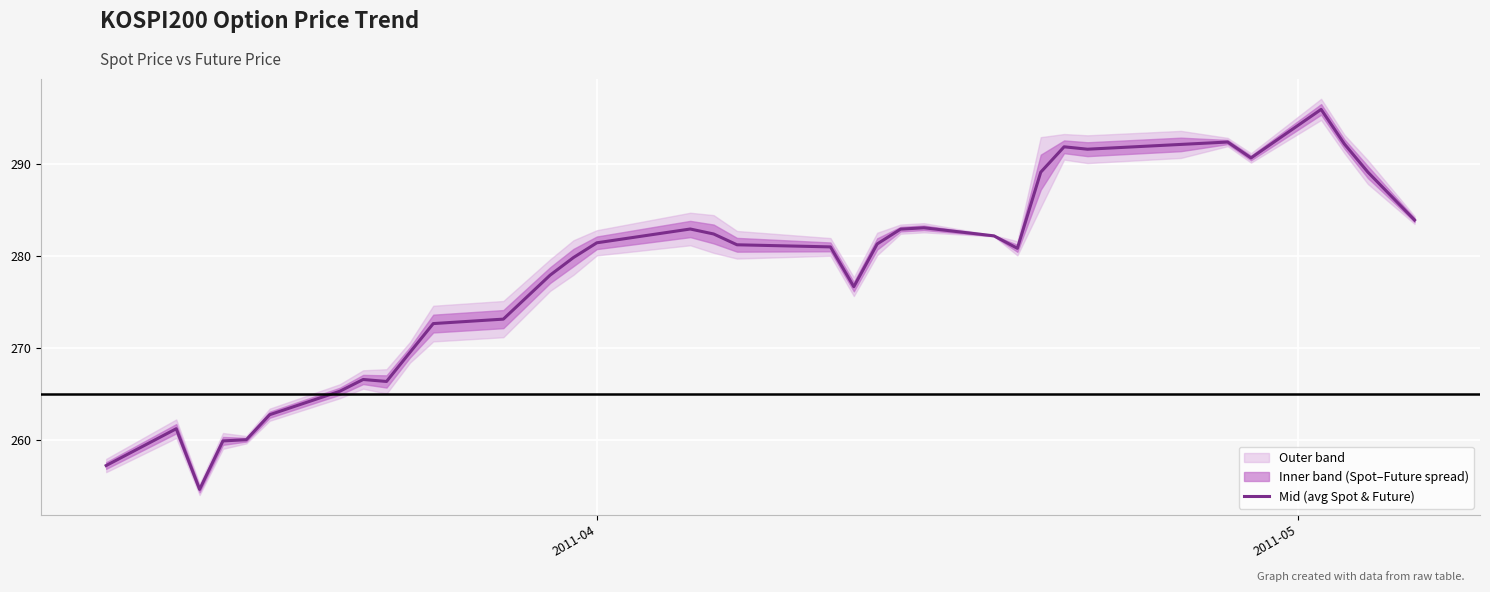

What is the lowest value of the Mid (avg Spot & Future) series?

254.6